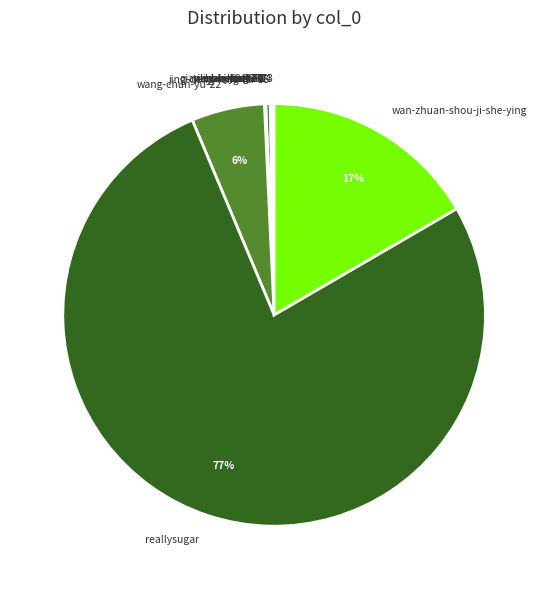

To the nearest percent, what is the average slice percentage?

8%